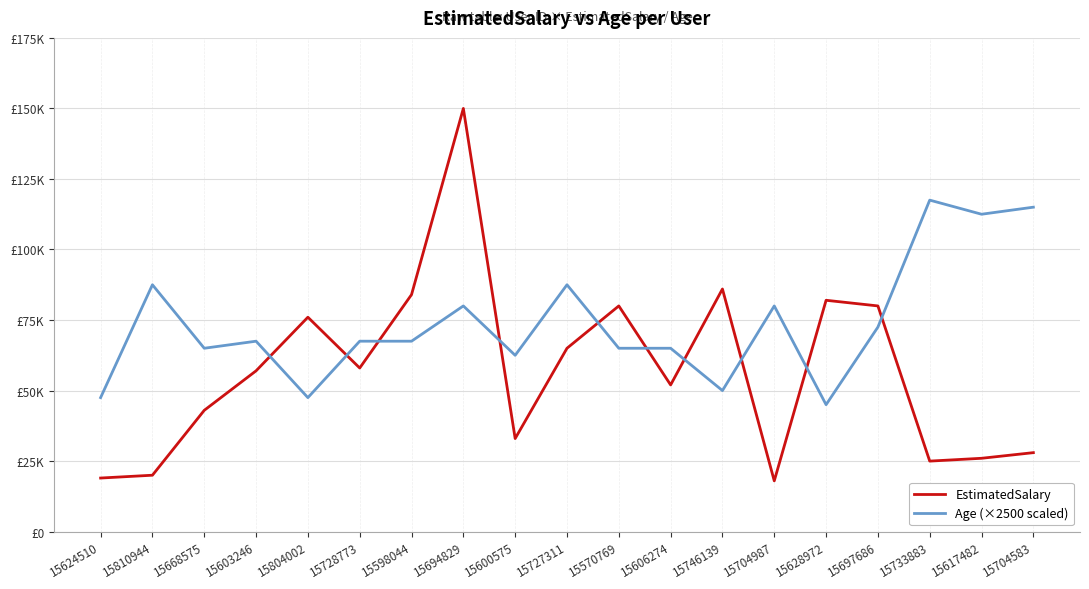

Reading right to left, transcribe all the data shown in this chart.

EstimatedSalary: 15704583=28000	15617482=26000	15733883=25000	15697686=80000	15628972=82000	15704987=18000	15746139=86000	15606274=52000	15570769=80000	15727311=65000	15600575=33000	15694829=150000	15598044=84000	15728773=58000	15804002=76000	15603246=57000	15668575=43000	15810944=20000	15624510=19000
Age (×2500 scaled): 15704583=115000	15617482=112500	15733883=117500	15697686=72500	15628972=45000	15704987=80000	15746139=50000	15606274=65000	15570769=65000	15727311=87500	15600575=62500	15694829=80000	15598044=67500	15728773=67500	15804002=47500	15603246=67500	15668575=65000	15810944=87500	15624510=47500